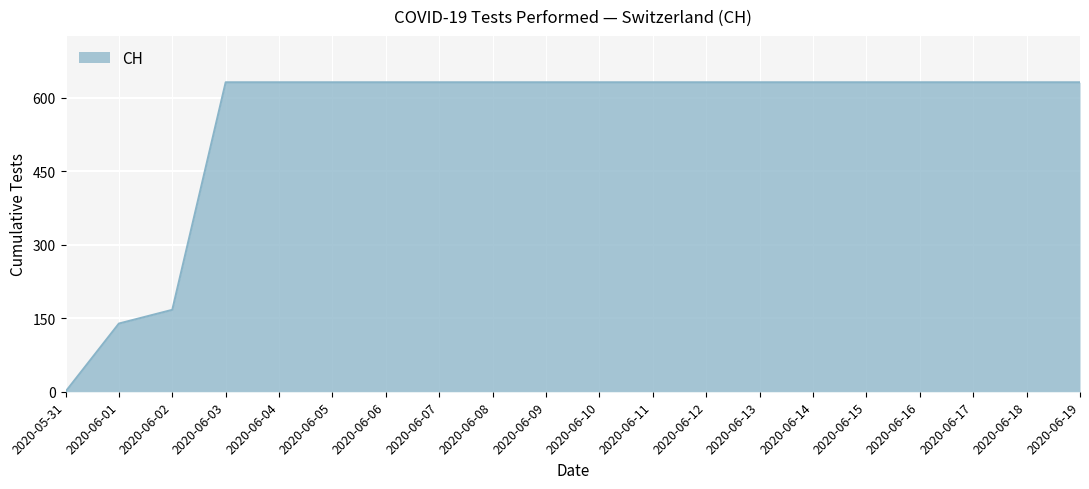

Reading left to right, transcribe all the data shown in this chart.

0	139	167	631	631	631	631	631	631	631	631	631	631	631	631	631	631	631	631	631